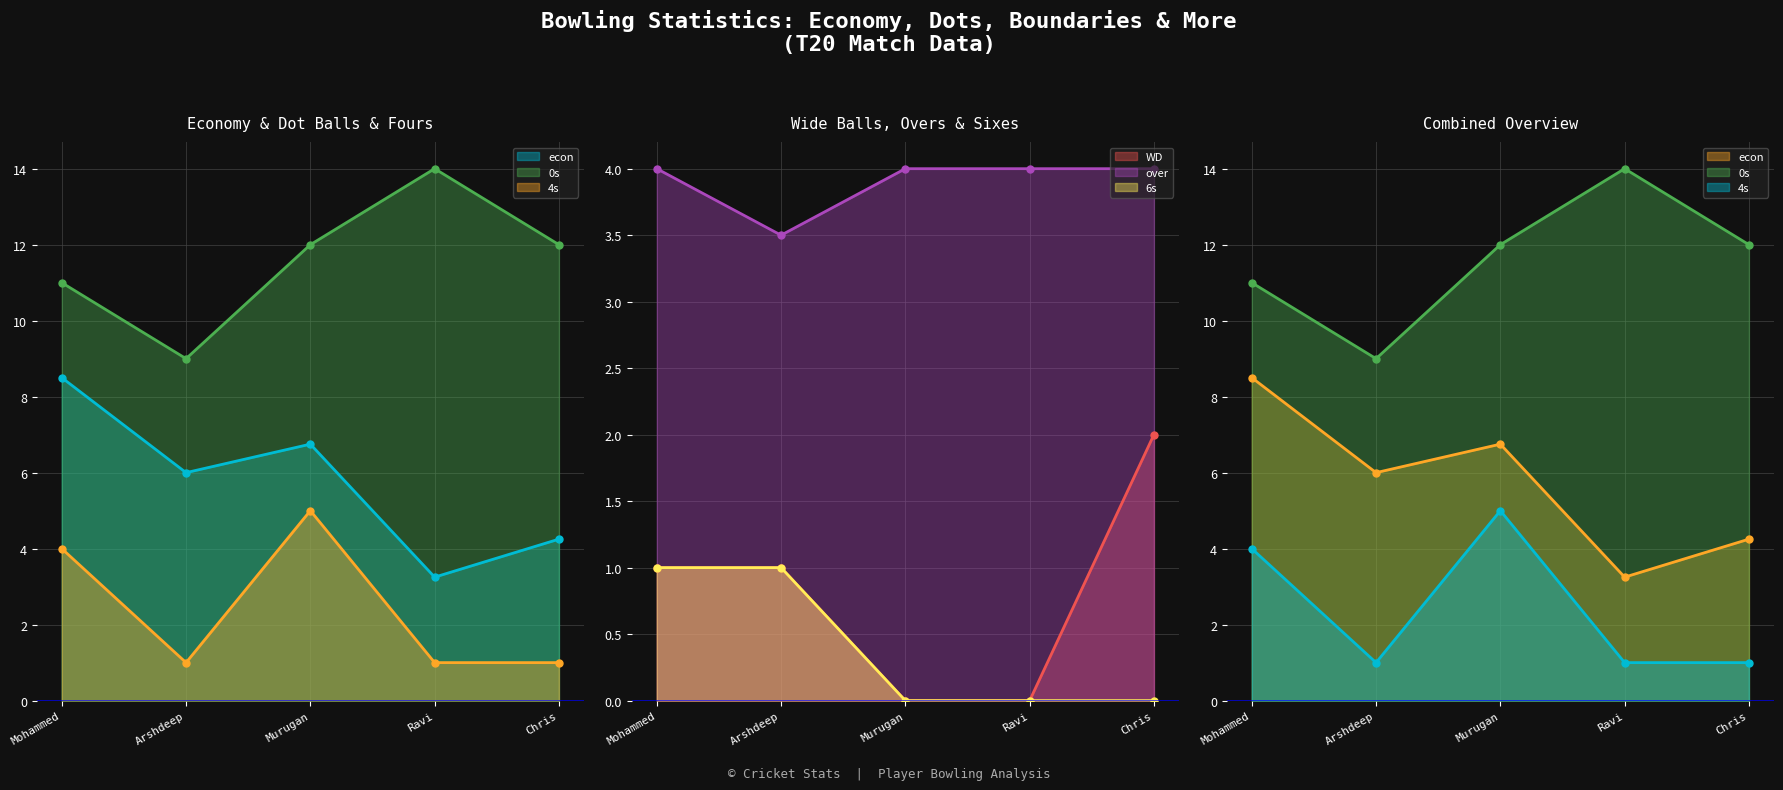

What is the difference between the maximum and minimum values in the econ line series?

5.2